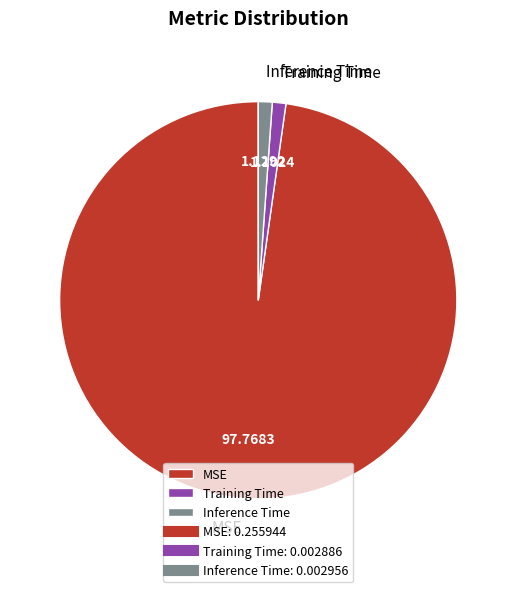

Does any single category account for the majority?

Yes